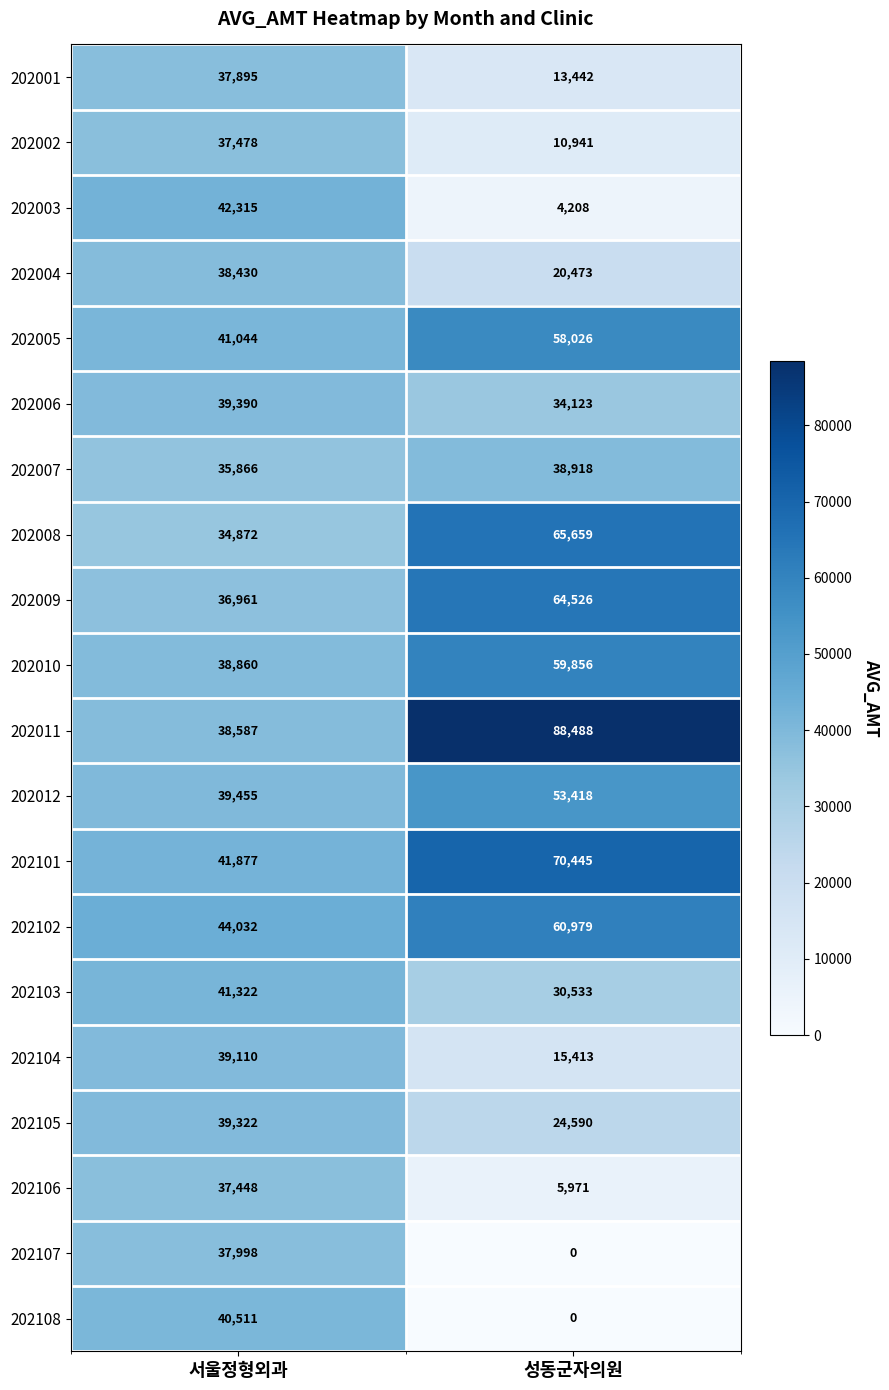

What is the highest value of the 202107 series?

37998